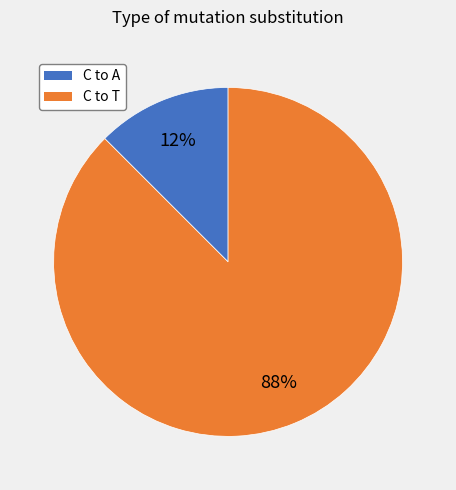

Do C to T and C to A together represent more than half of the pie?

Yes